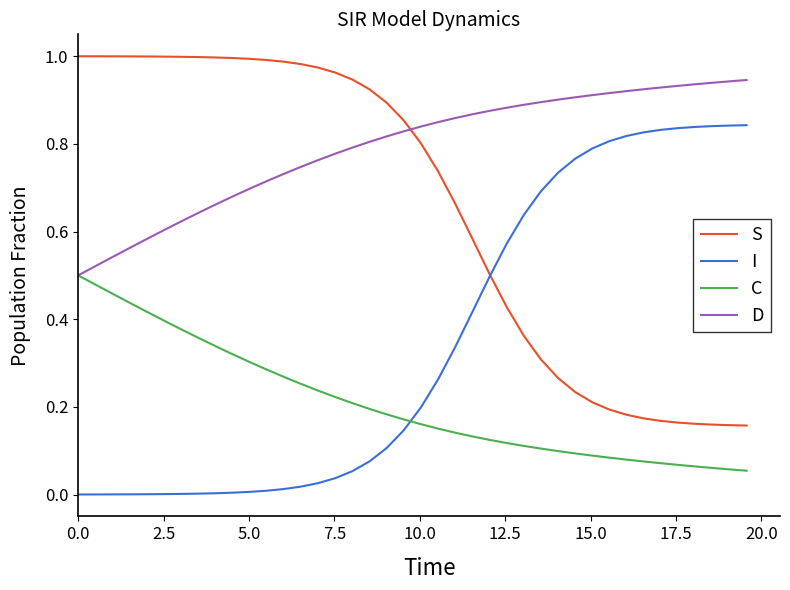

True or false: I and C cross at least once.

True